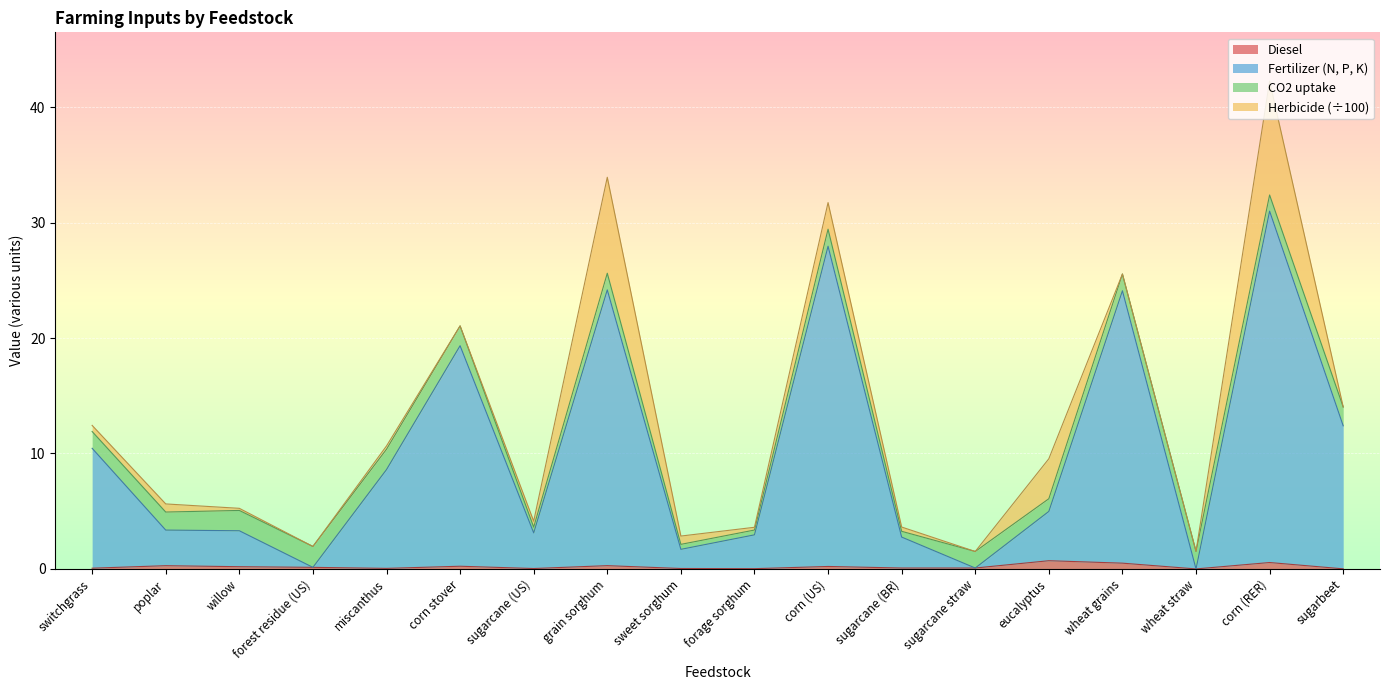

At which category is the sum across all series the highest?

corn (RER)